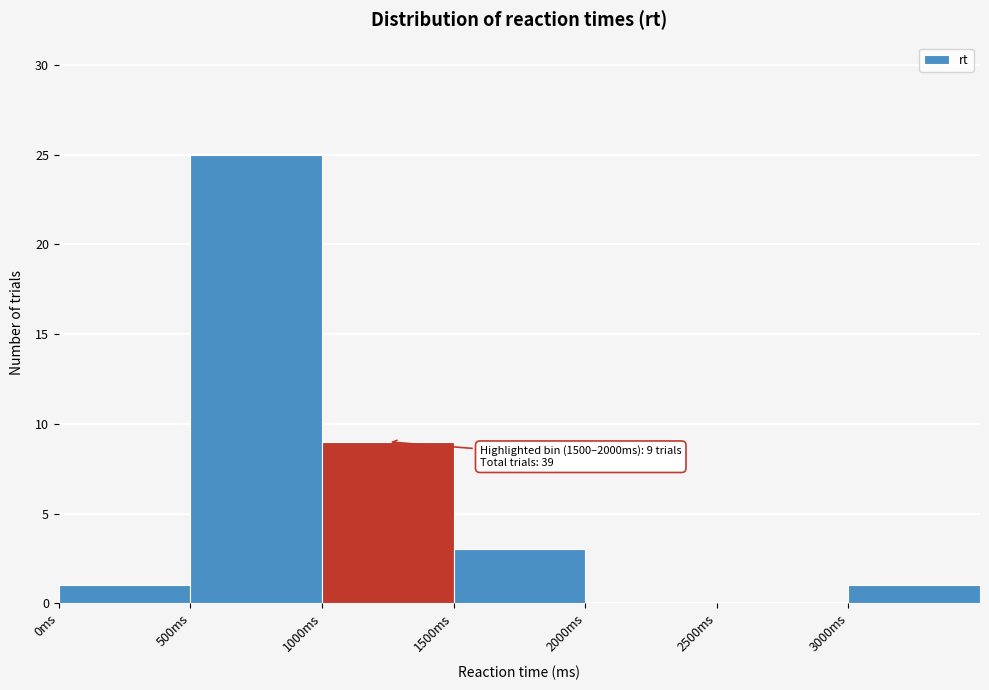

Which range on the x-axis has the tallest bar?

500 to 1000